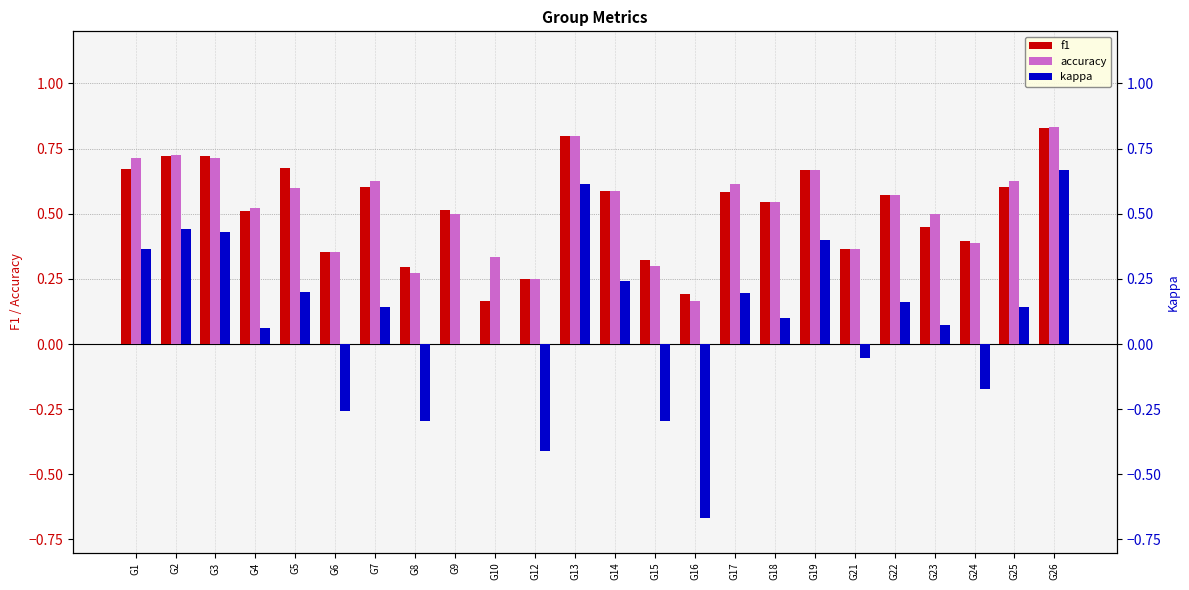

Reading left to right, extract all data points from this chart.

f1: G1=0.7	G2=0.7	G3=0.7	G4=0.5	G5=0.7	G6=0.4	G7=0.6	G8=0.3	G9=0.5	G10=0.2	G12=0.2	G13=0.8	G14=0.6	G15=0.3	G16=0.2	G17=0.6	G18=0.5	G19=0.7	G21=0.4	G22=0.6	G23=0.5	G24=0.4	G25=0.6	G26=0.8
accuracy: G1=0.7	G2=0.7	G3=0.7	G4=0.5	G5=0.6	G6=0.4	G7=0.6	G8=0.3	G9=0.5	G10=0.3	G12=0.2	G13=0.8	G14=0.6	G15=0.3	G16=0.2	G17=0.6	G18=0.5	G19=0.7	G21=0.4	G22=0.6	G23=0.5	G24=0.4	G25=0.6	G26=0.8
kappa: G1=0.4	G2=0.4	G3=0.4	G4=0.1	G5=0.2	G6=-0.3	G7=0.1	G8=-0.3	G9=0.0	G10=0.0	G12=-0.4	G13=0.6	G14=0.2	G15=-0.3	G16=-0.7	G17=0.2	G18=0.1	G19=0.4	G21=-0.1	G22=0.2	G23=0.1	G24=-0.2	G25=0.1	G26=0.7